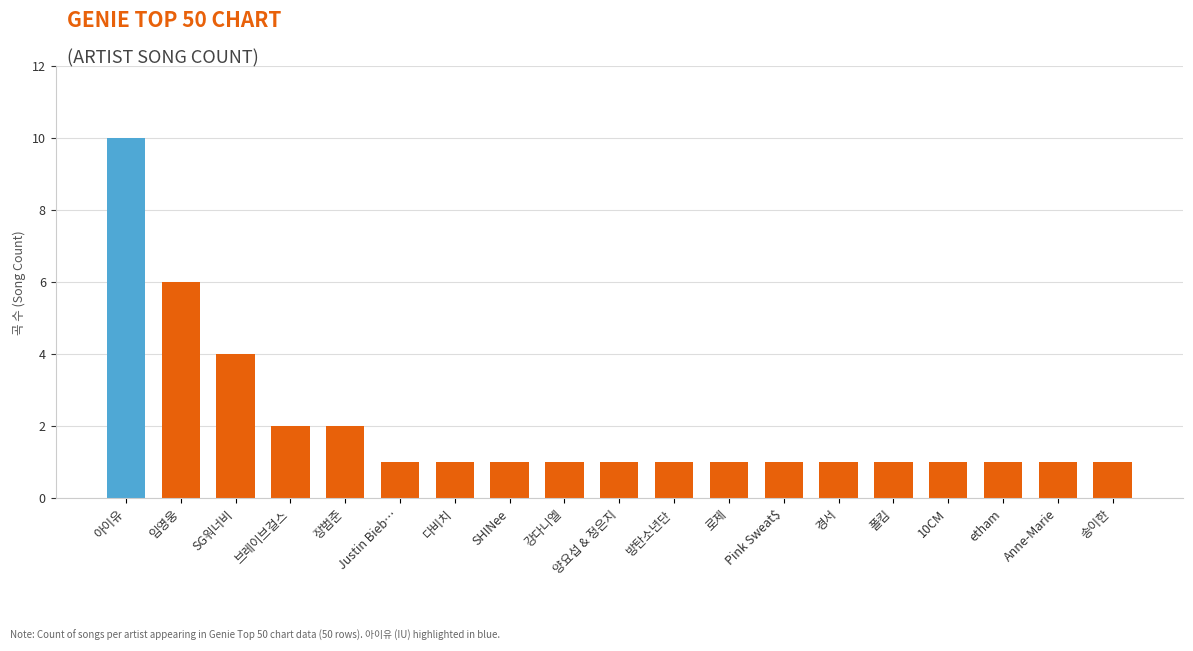

What is the approximate value at 로제 (ROSE)?

1